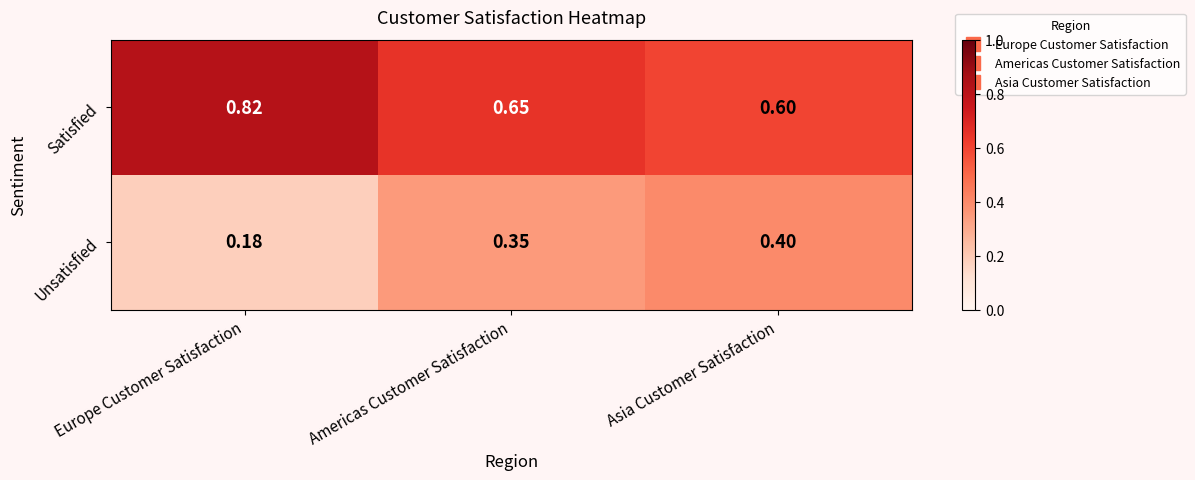

Which series has the largest total across all categories?

Satisfied